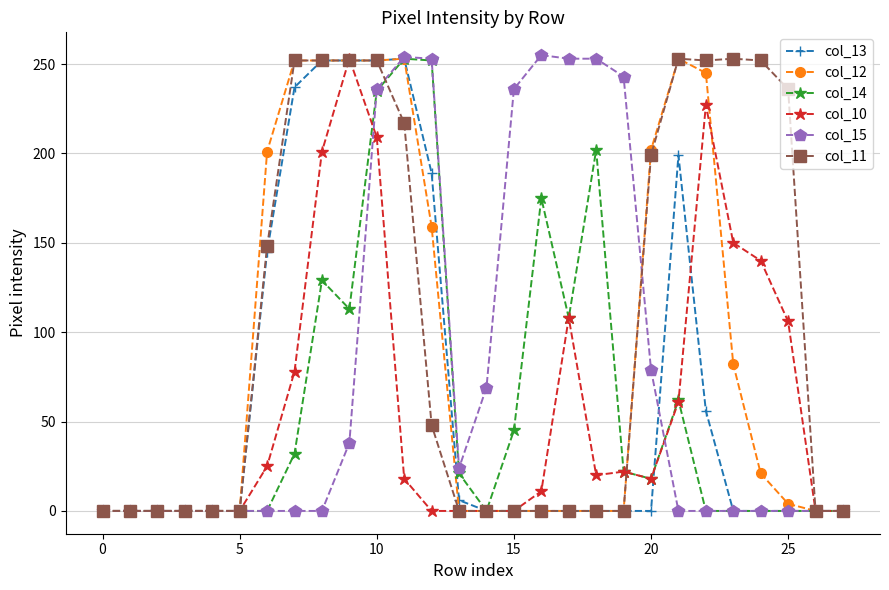

Which series has the largest total across all categories?

col_11